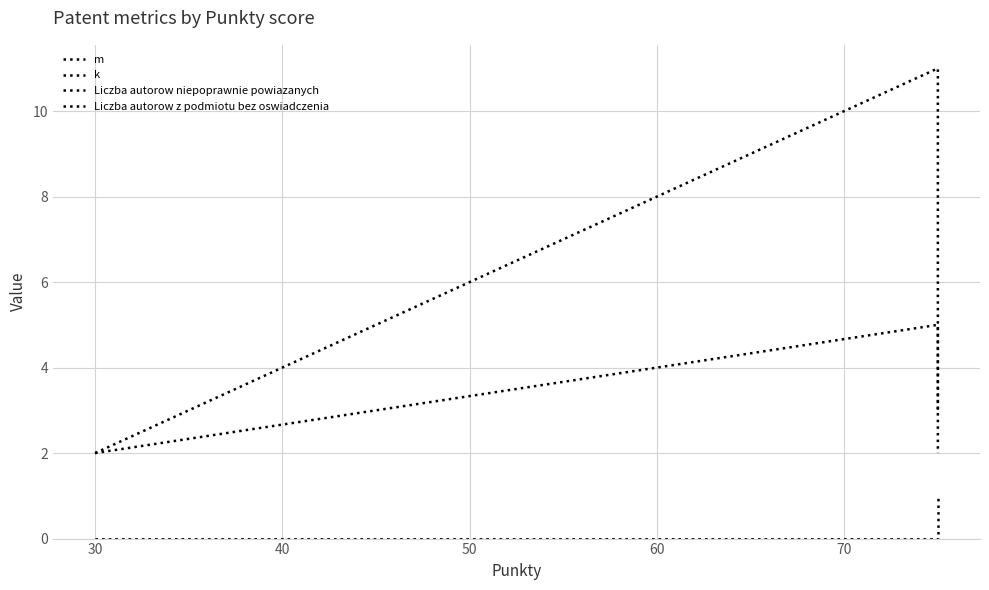

Reading left to right, transcribe all the data shown in this chart.

m: 2	11	3
k: 2	5	2
Liczba autorow niepoprawnie powiazanych: 0	0	0
Liczba autorow z podmiotu bez oswiadczenia: 0	0	1